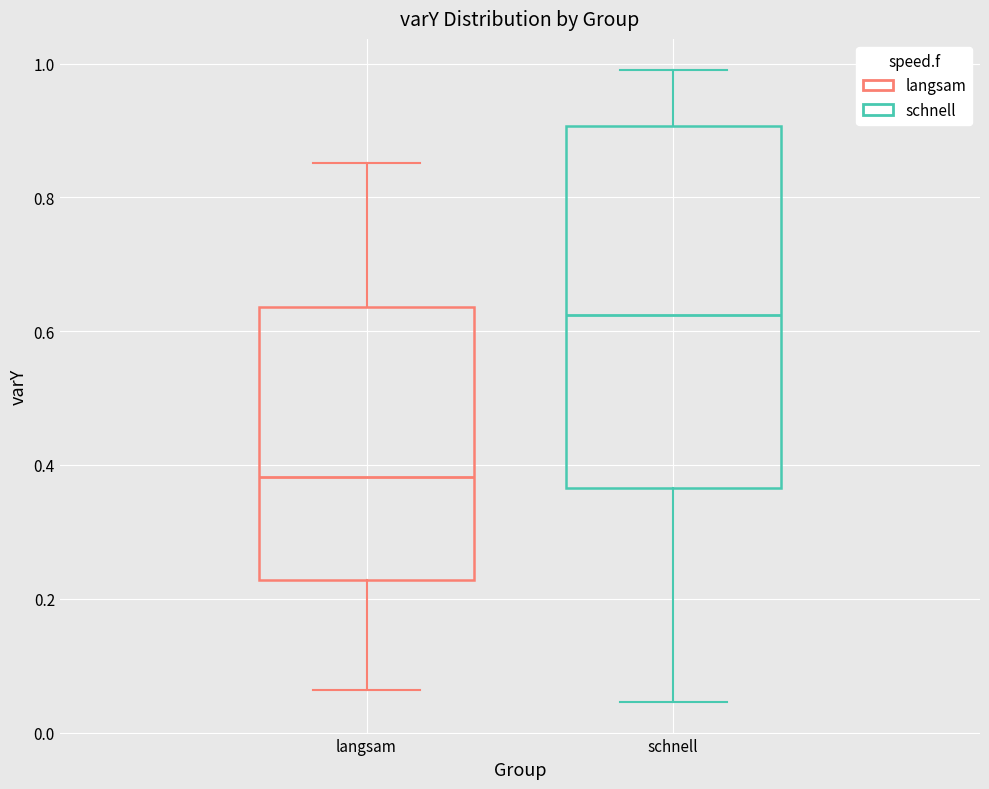

Reading left to right, read every box against the y-axis: the position of its median line, the range the box covers, and the ends of its whiskers. The values are not printed on the chart, so give them approximately, as read against the axis.

langsam: median 0.38, box 0.22 to 0.64, whiskers 0.06 to 0.86
schnell: median 0.62, box 0.36 to 0.90, whiskers 0.04 to 0.98